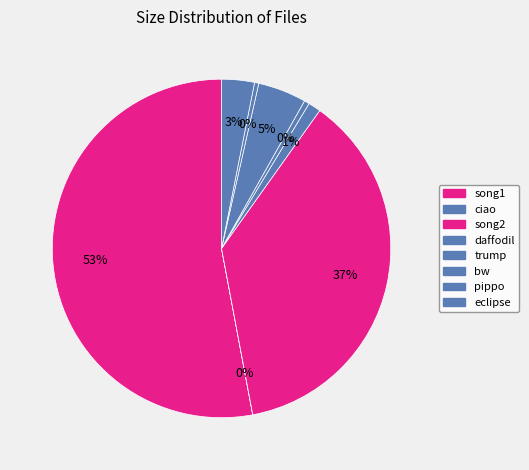

Is it true that ciao is 0% of the pie?

True